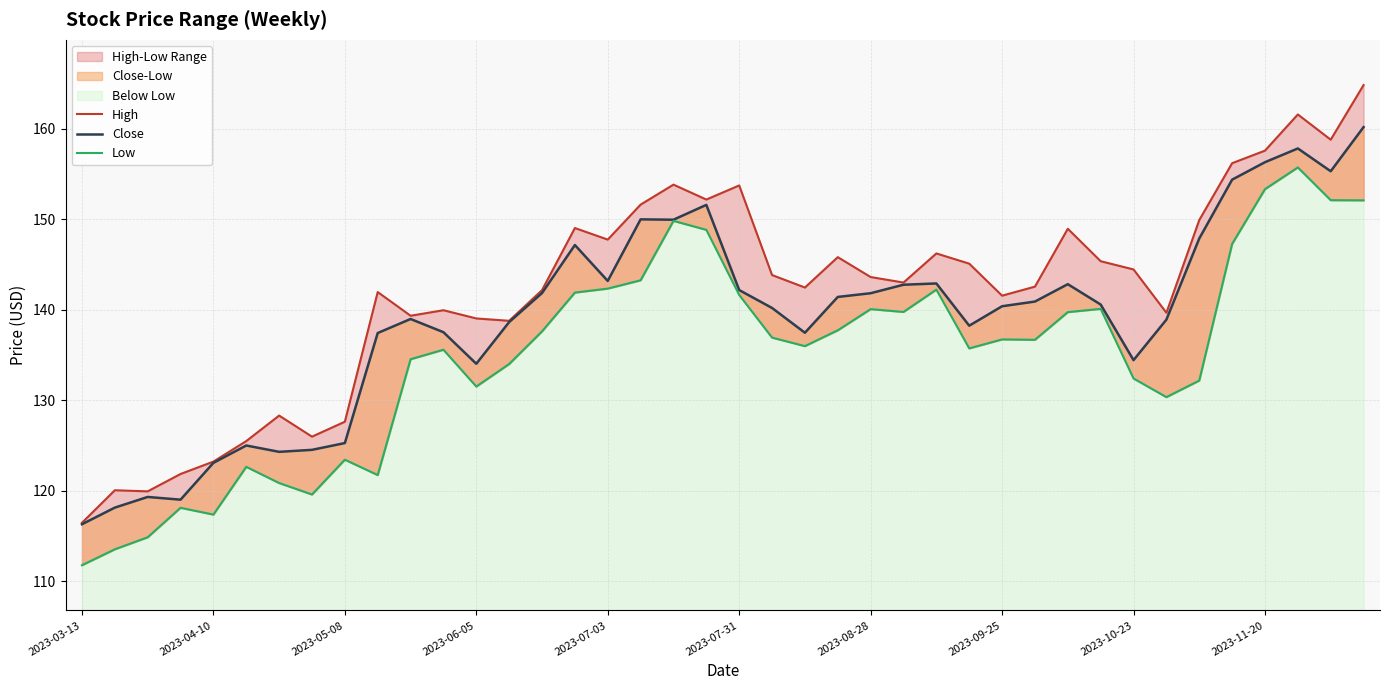

How many values in the High series are below 143?

19